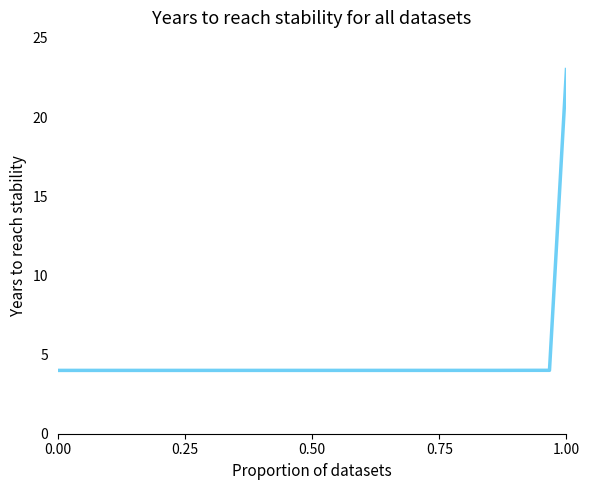

What is the difference between the maximum and minimum values?

19.0